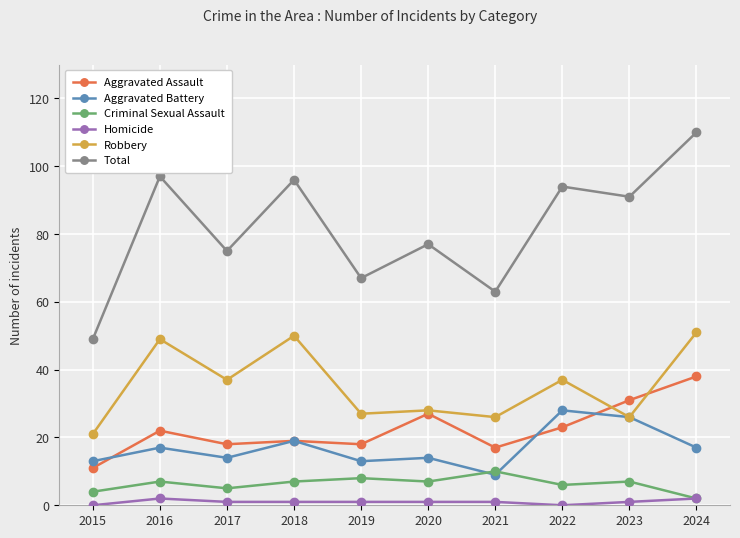

Reading left to right, list all the values displayed in this chart.

Aggravated Assault: 2015=11	2016=22	2017=18	2018=19	2019=18	2020=27	2021=17	2022=23	2023=31	2024=38
Aggravated Battery: 2015=13	2016=17	2017=14	2018=19	2019=13	2020=14	2021=9	2022=28	2023=26	2024=17
Criminal Sexual Assault: 2015=4	2016=7	2017=5	2018=7	2019=8	2020=7	2021=10	2022=6	2023=7	2024=2
Homicide: 2015=0	2016=2	2017=1	2018=1	2019=1	2020=1	2021=1	2022=0	2023=1	2024=2
Robbery: 2015=21	2016=49	2017=37	2018=50	2019=27	2020=28	2021=26	2022=37	2023=26	2024=51
Total: 2015=49	2016=97	2017=75	2018=96	2019=67	2020=77	2021=63	2022=94	2023=91	2024=110